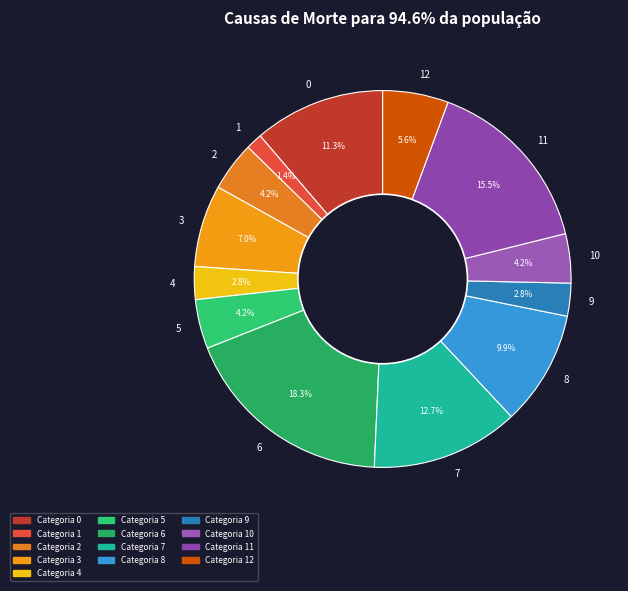

Is 4 the majority of the pie?

No